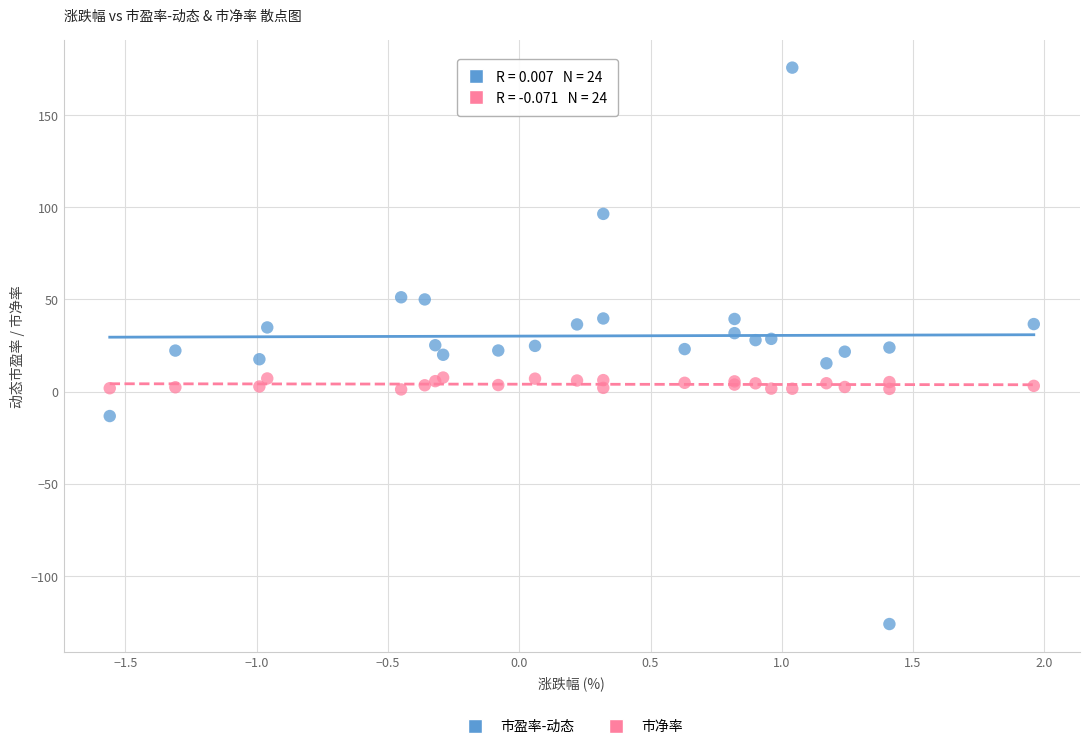

Which series reaches the maximum Y coordinate?

市盈率-动态